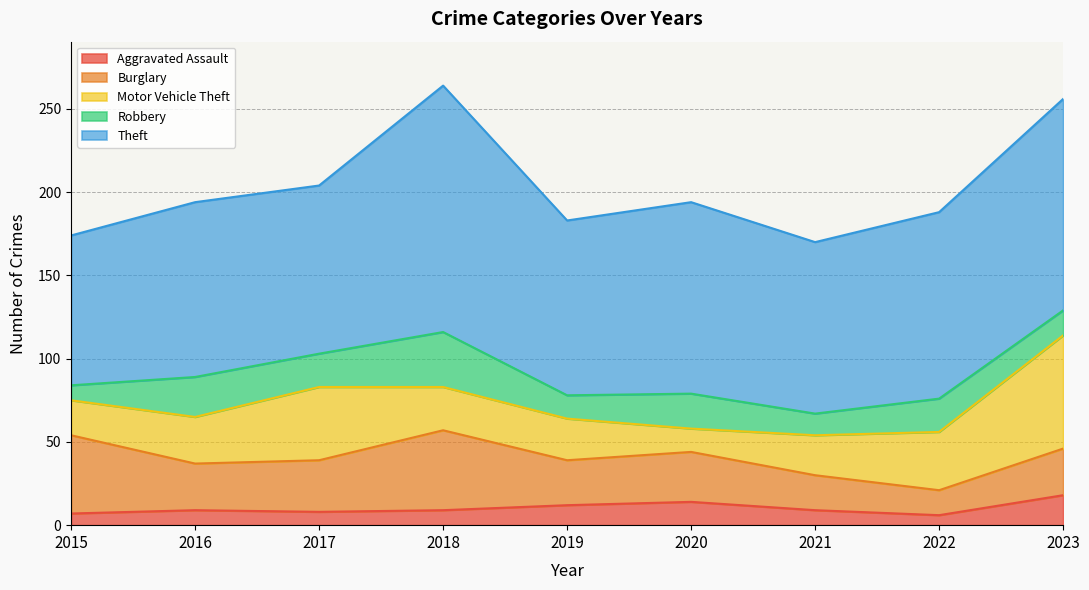

Does the chart have visible grid lines?

Yes